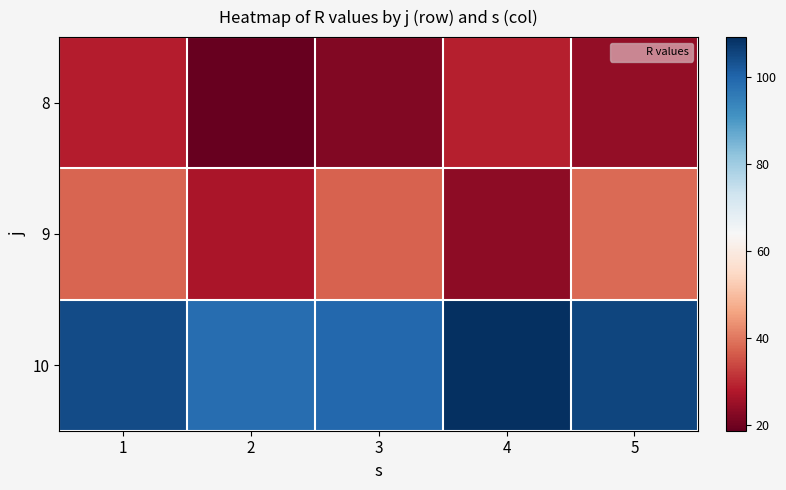

List the series in order of their peak value, lowest first.

8, 9, 10